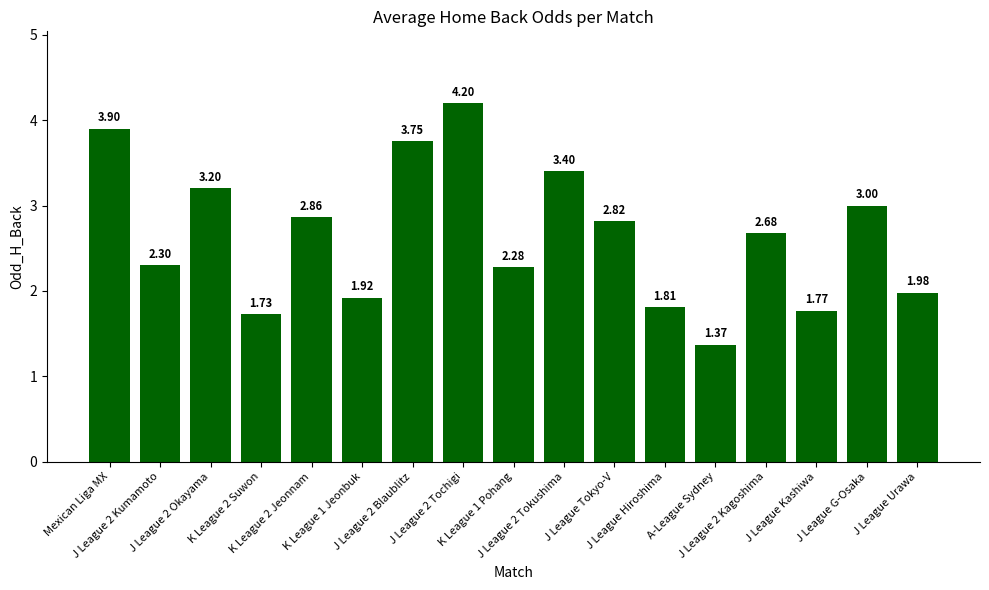

Read the value at Mexican Liga MX.

3.9